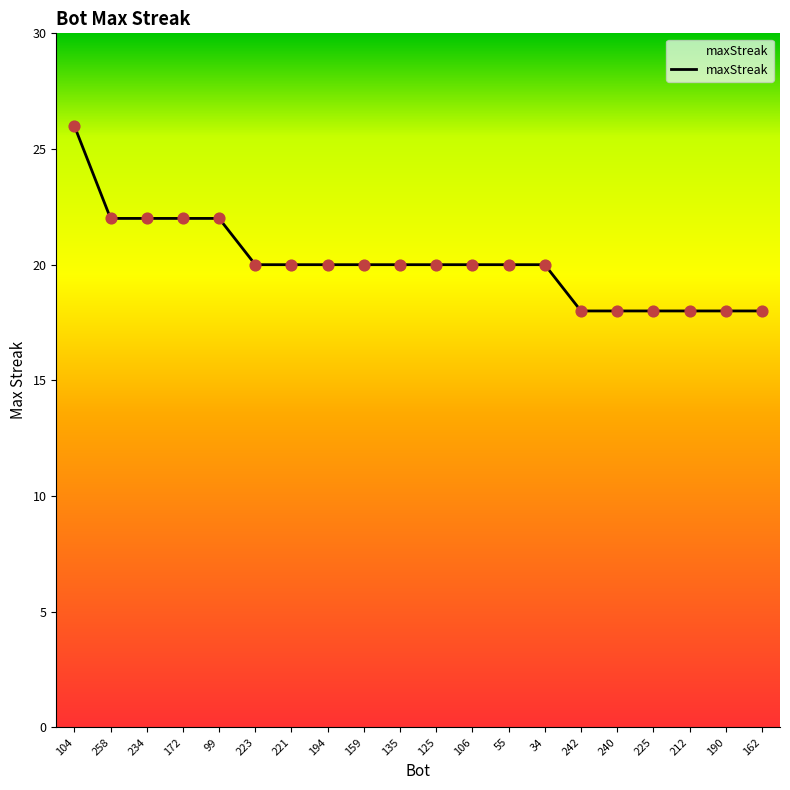

What is the change in value from 125 to 162?

-2